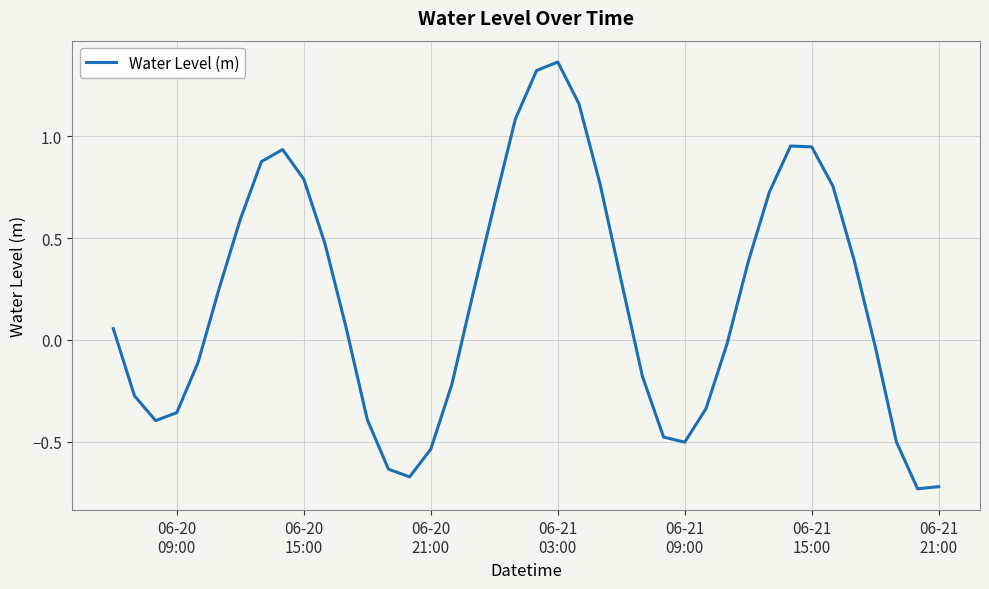

Reading right to left, what are all the values shown in this chart?

-0.7	-0.7	-0.5	-0.0	0.4	0.8	0.9	1.0	0.7	0.4	-0.0	-0.3	-0.5	-0.5	-0.2	0.3	0.8	1.2	1.4	1.3	1.1	0.7	0.2	-0.2	-0.5	-0.7	-0.6	-0.4	0.1	0.5	0.8	0.9	0.9	0.6	0.3	-0.1	-0.4	-0.4	-0.3	0.1